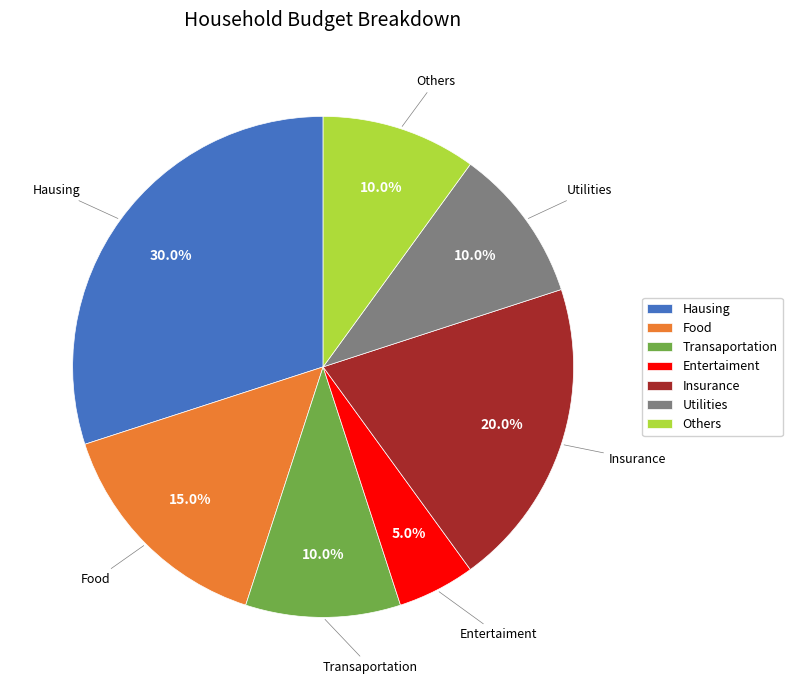

To the nearest percent, what is the difference between the largest and smallest slice percentages?

25%